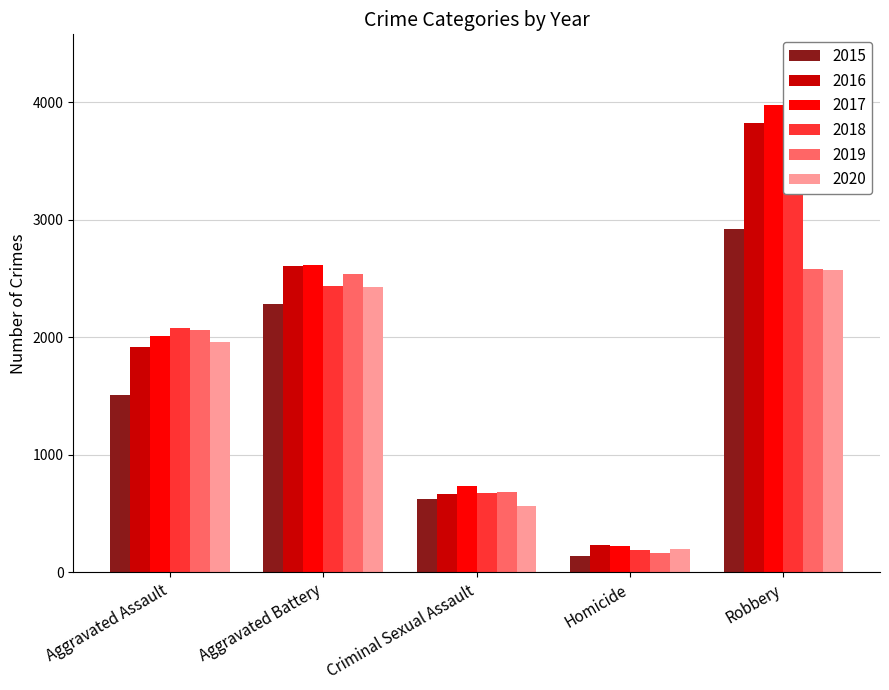

The 2017 series shows 310 at Homicide. True or false?

False